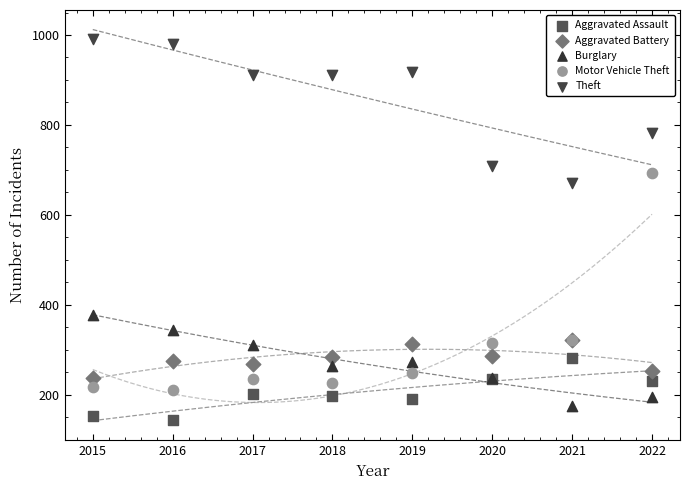

Which series has the widest spread of Y values?

Motor Vehicle Theft